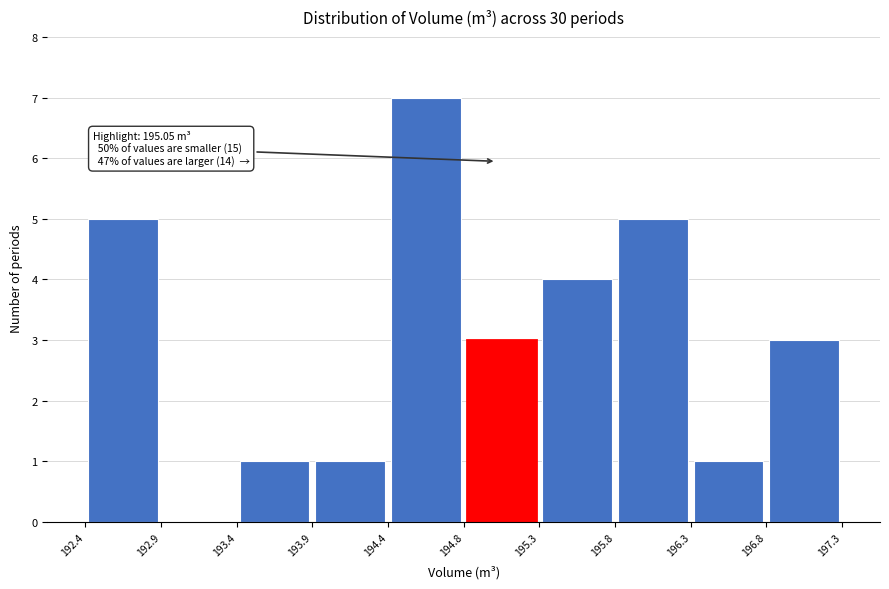

Over which range of the x-axis is the bar tallest?

194.4 to 194.8